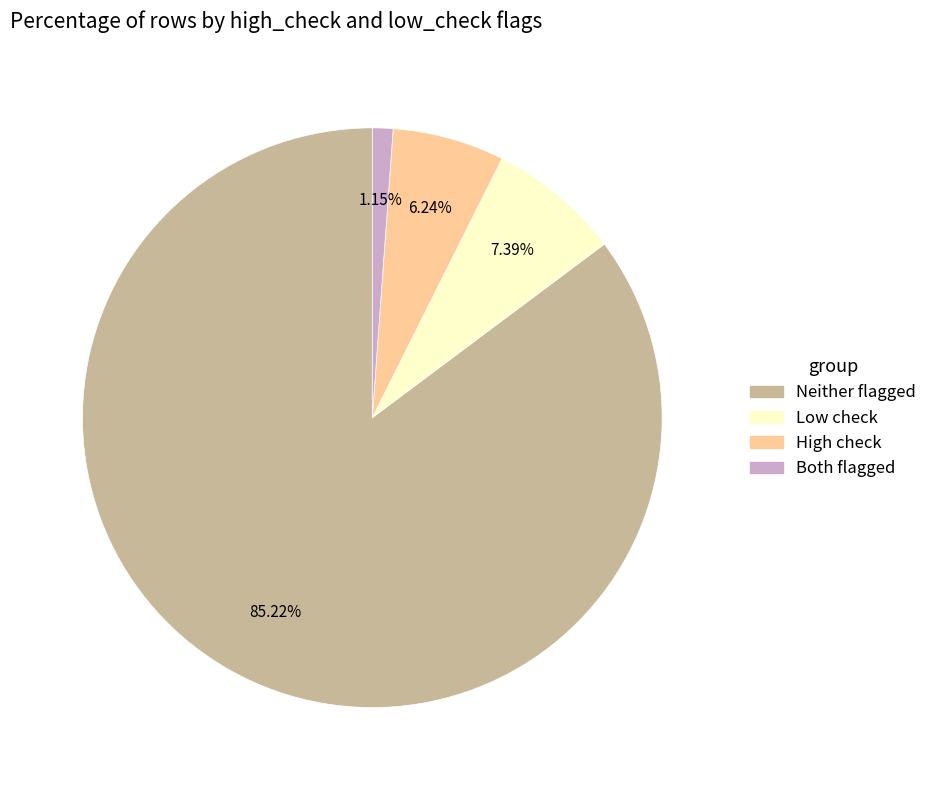

Does any single category account for the majority?

Yes